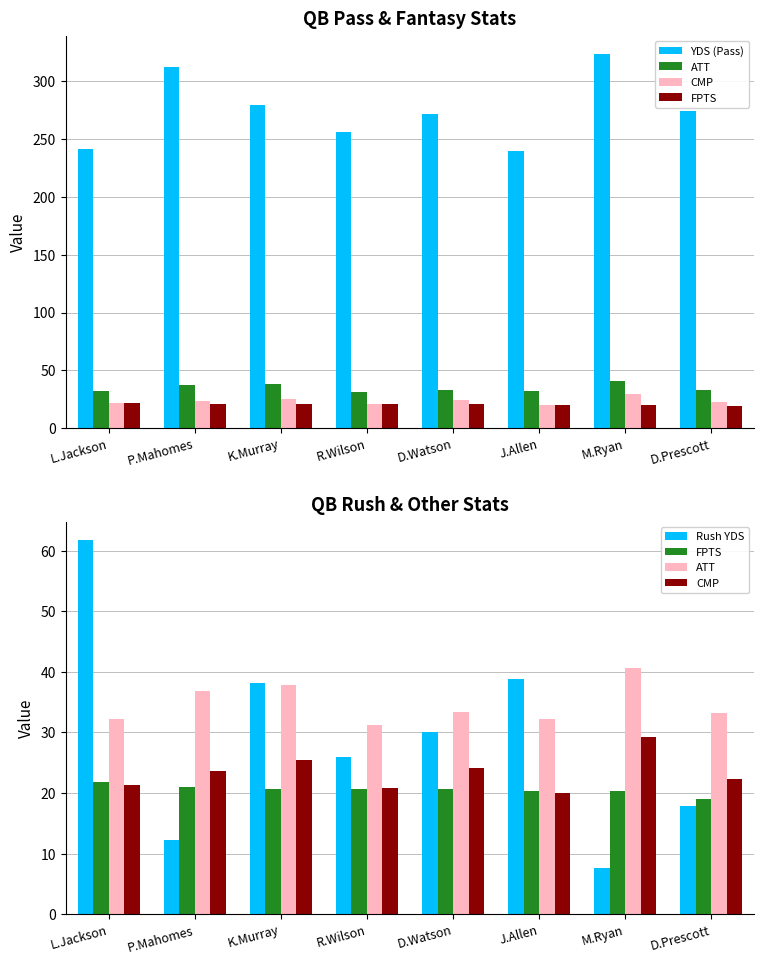

What is the label of the 5th bar from the right?

R.Wilson